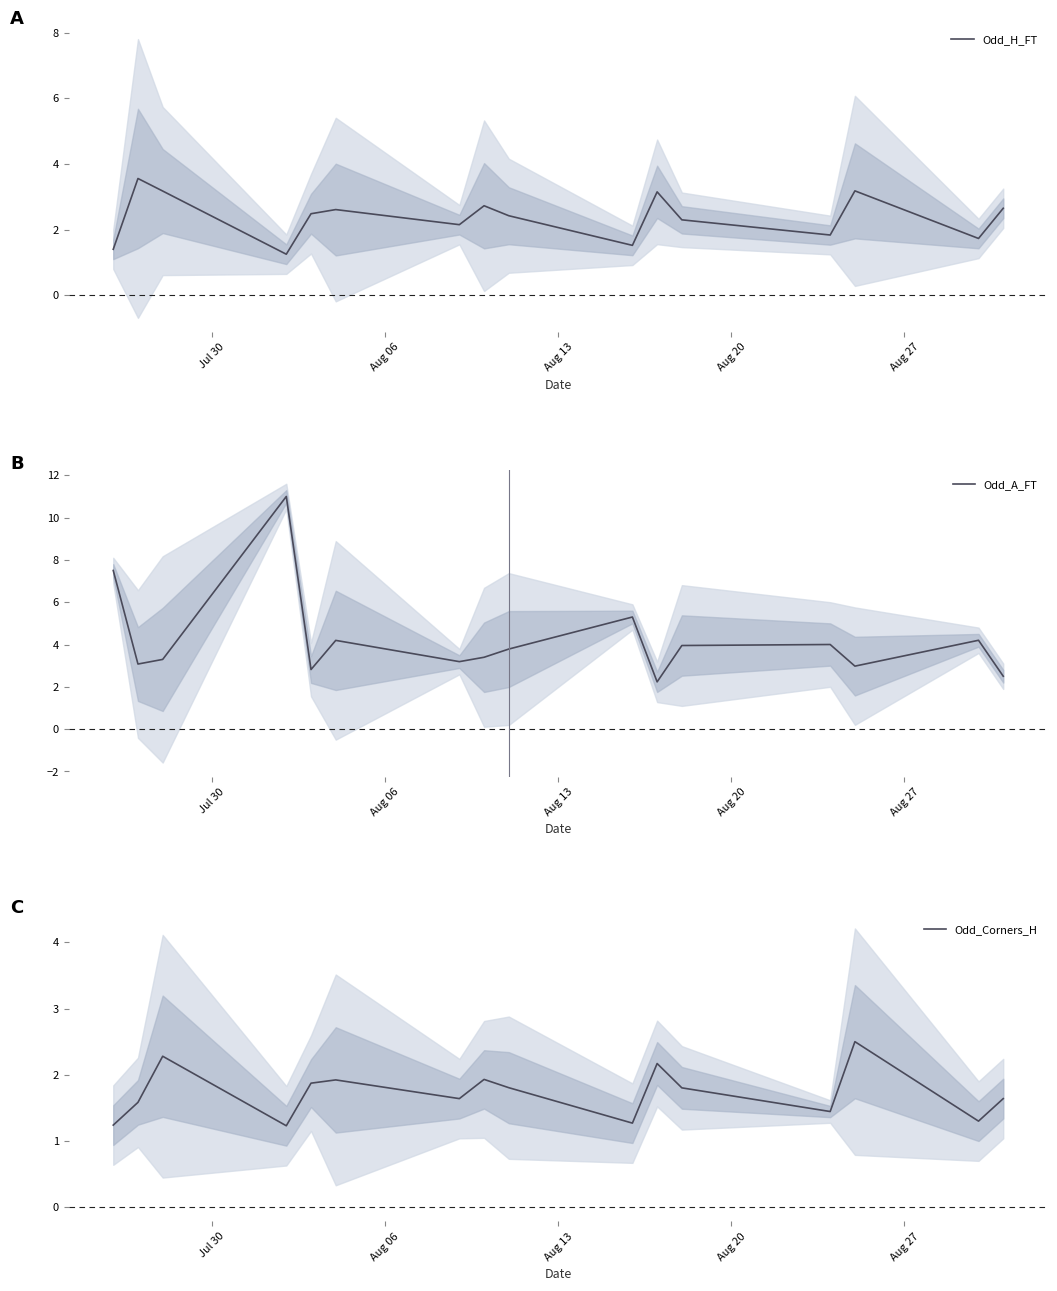

What is the label of the 5th point from the left?

Aug 27